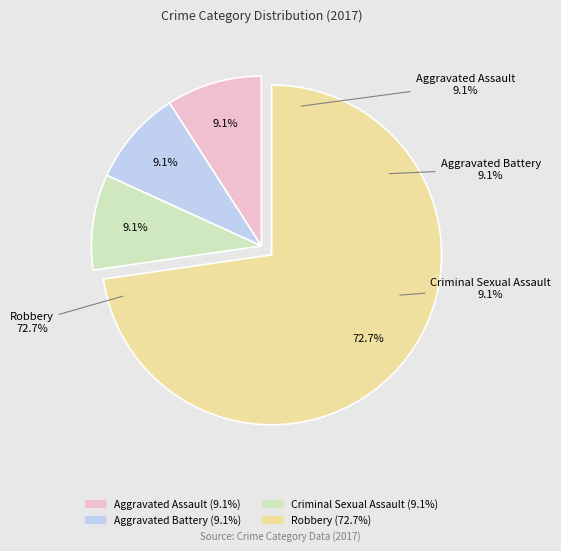

Is it true that Aggravated Assault is 9% of the pie?

True